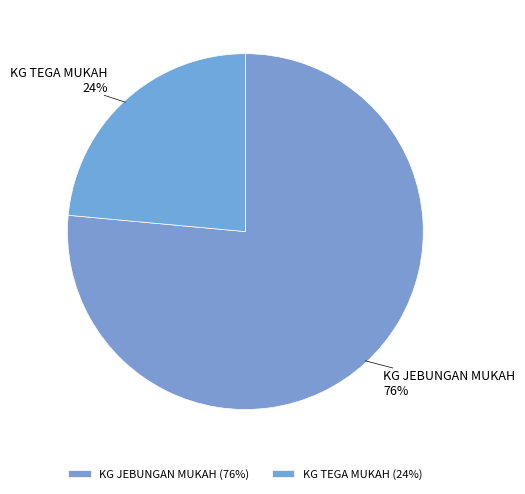

How many slices are in this pie chart?

2